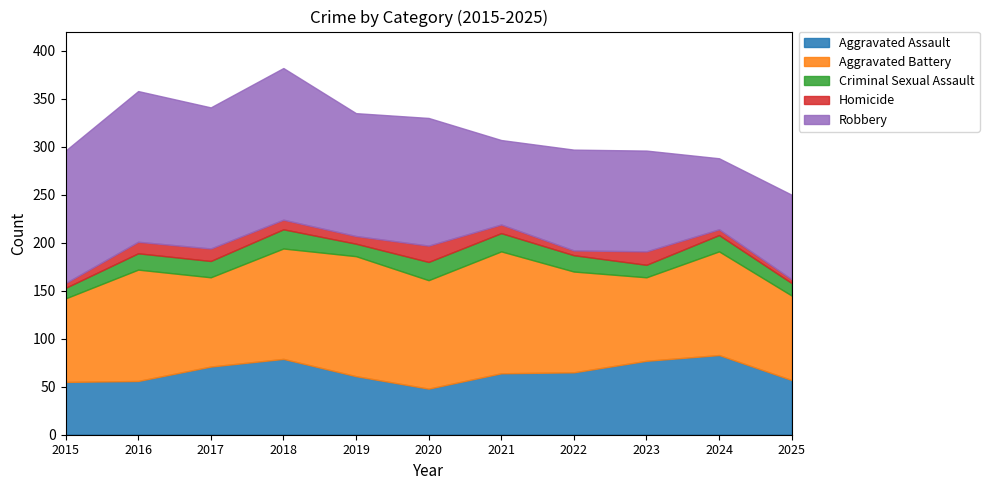

At which label does Aggravated Battery first exceed 108?

2016